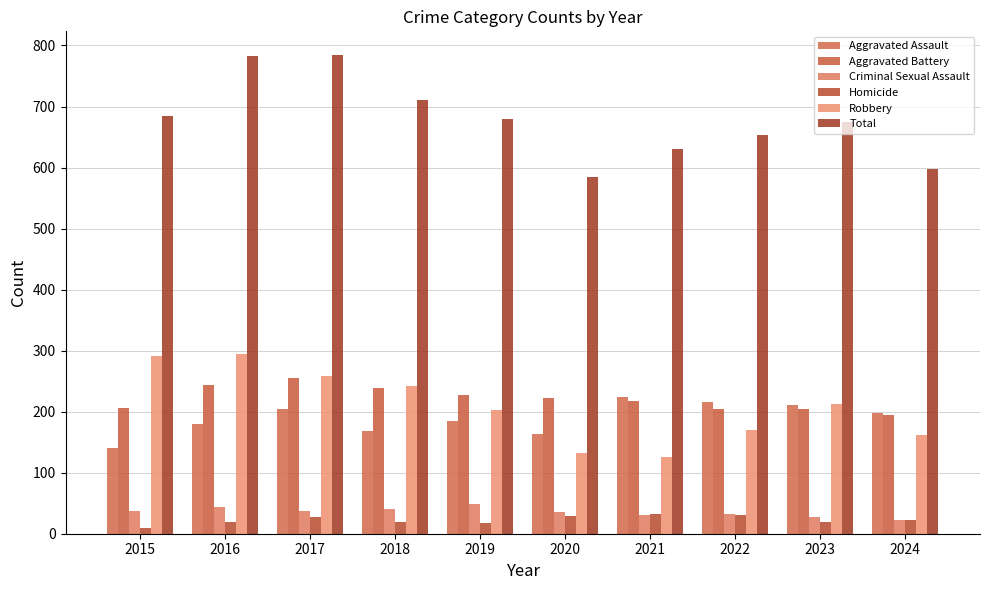

At which label does Robbery reach its minimum?

2021